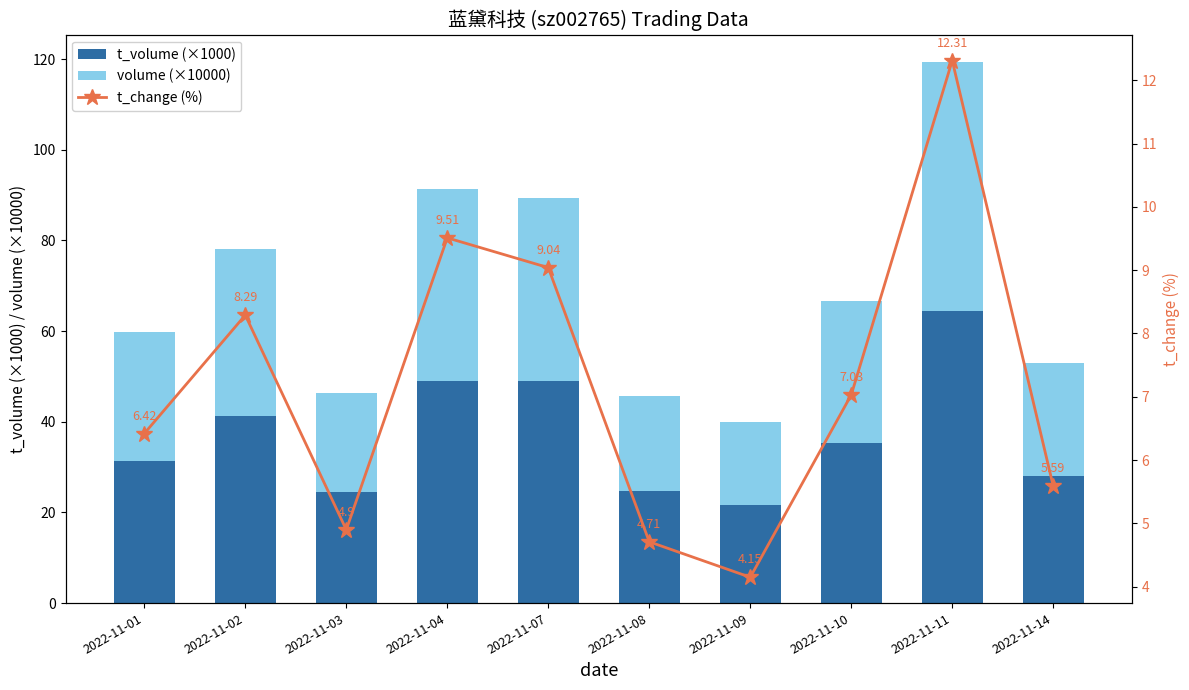

What is the value of the volume (×10000) bar at the 7th from the left?

18.5